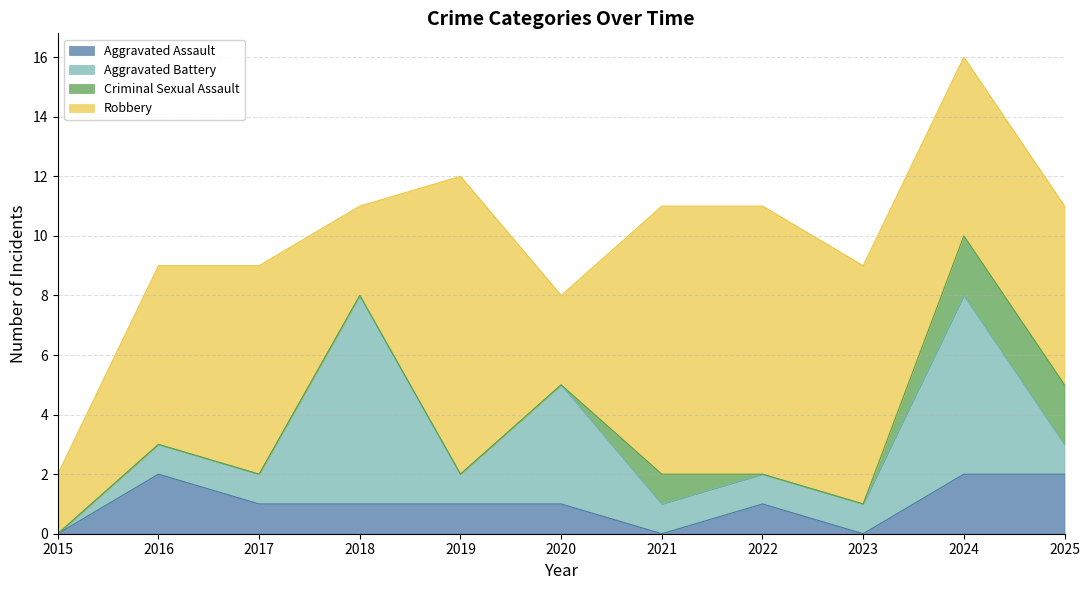

What is the value of the Robbery point at the 8th from the left?

9